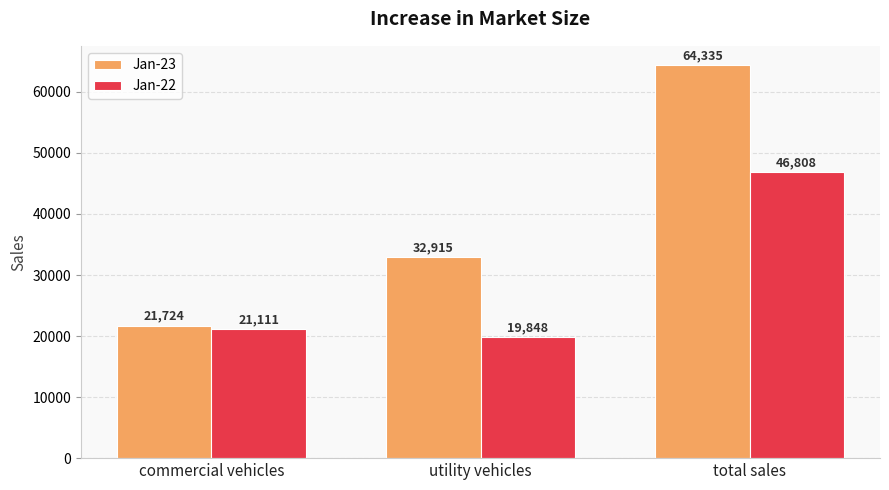

Is the value of Jan-22 at total sales greater than the value of Jan-23 at total sales?

No